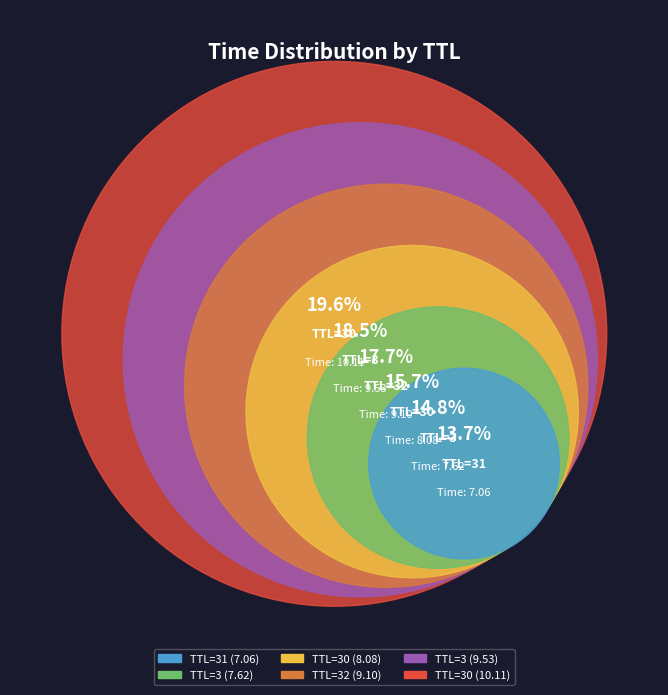

How many segments does this pie chart have?

6